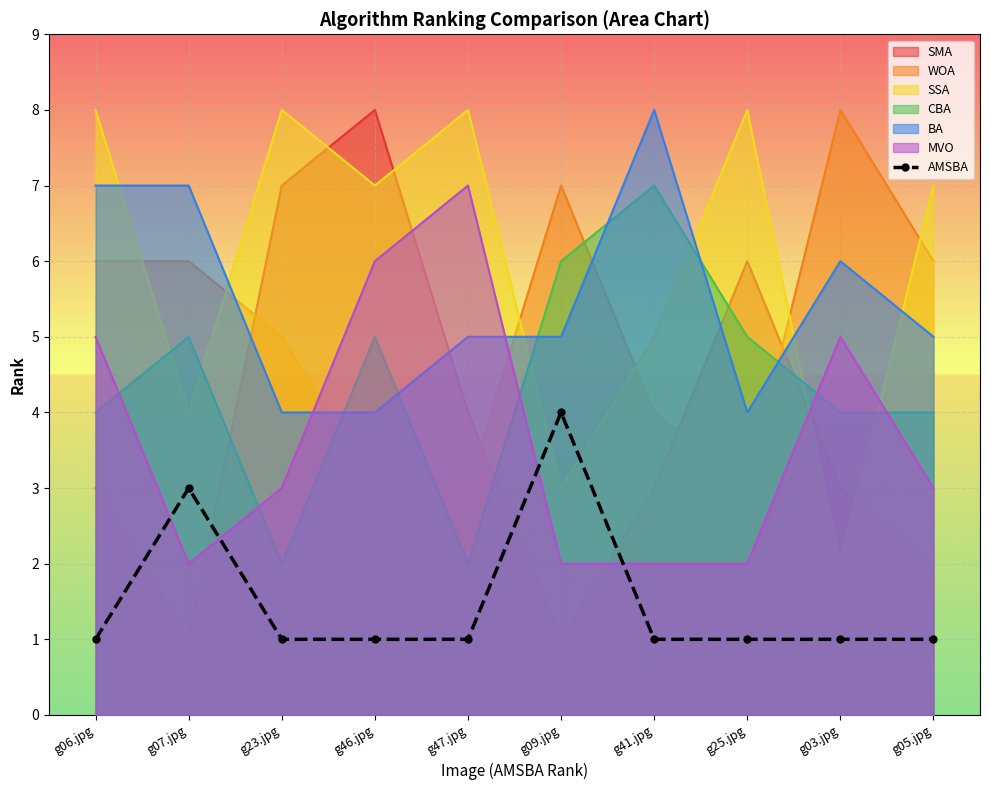

Which label corresponds to the largest value in the chart?

g09.jpg